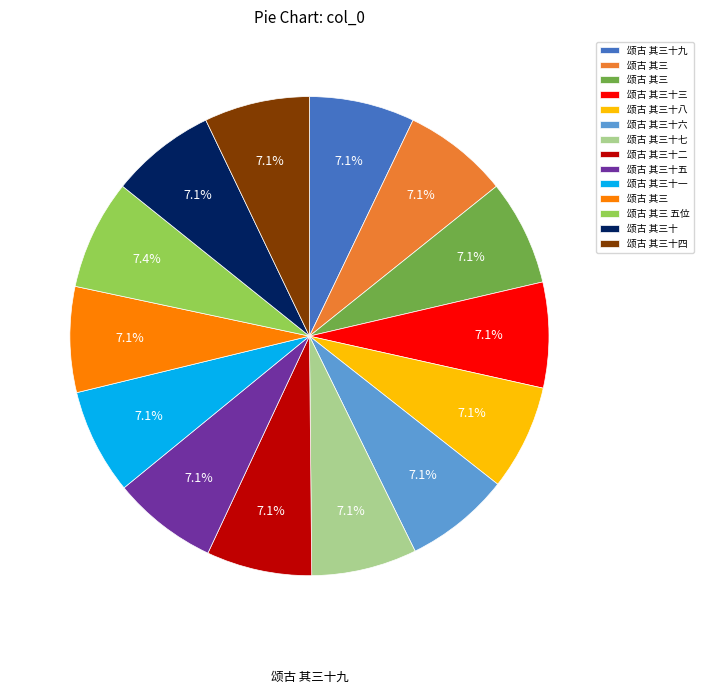

Does any single category account for the majority?

No